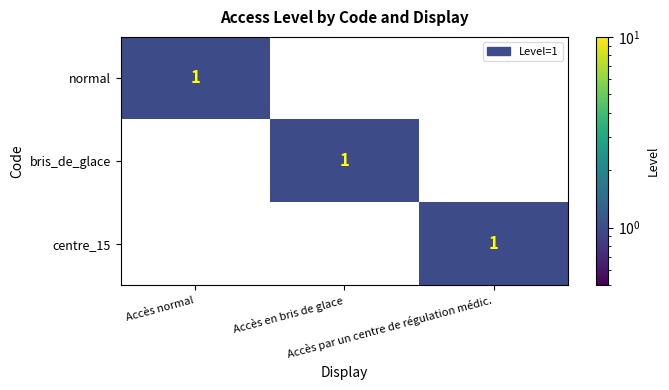

How many centre_15 values are between 0 and 1?

3